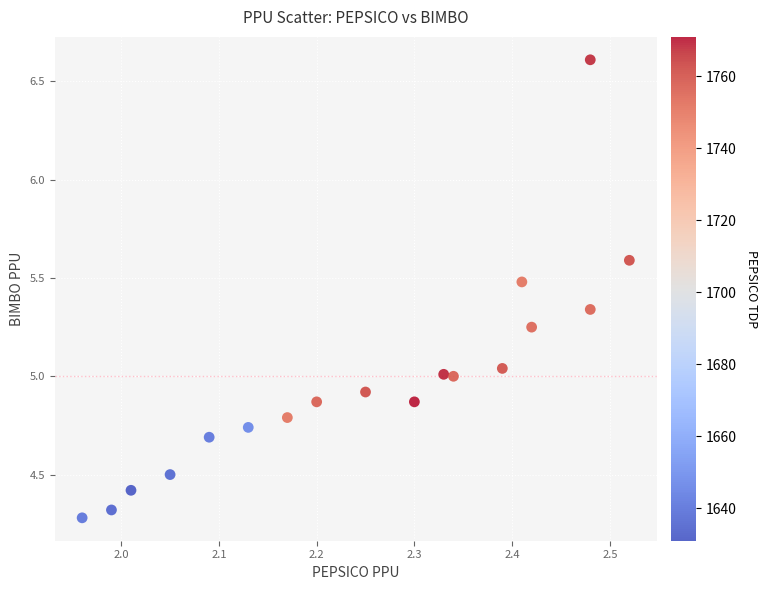

What is the range of Y values (max minus min)?

2.3